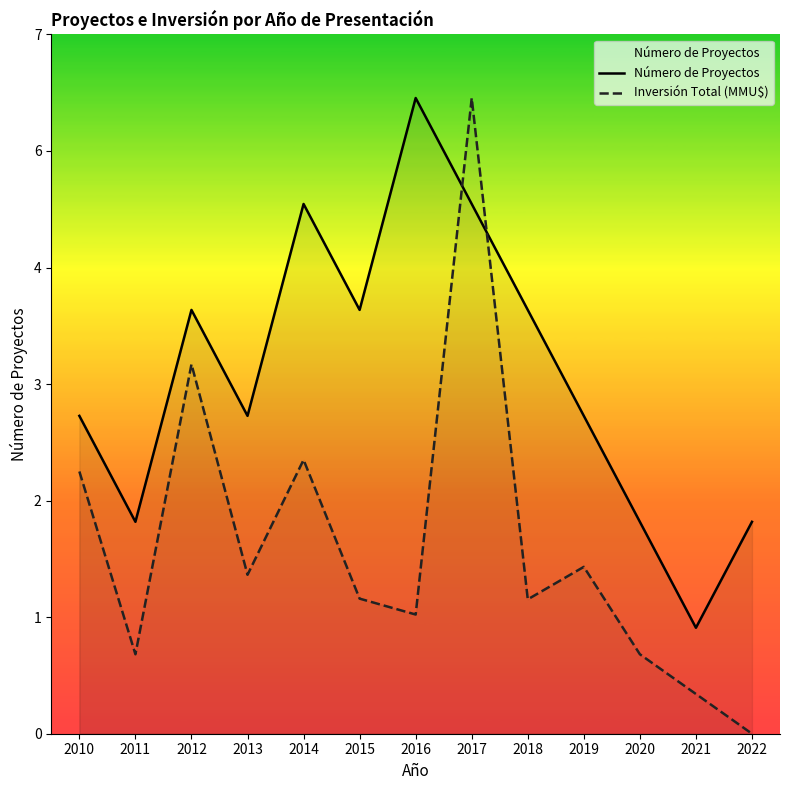

Rank the series by their average value, from highest to lowest.

Número de Proyectos, Inversión Total (MMU$)